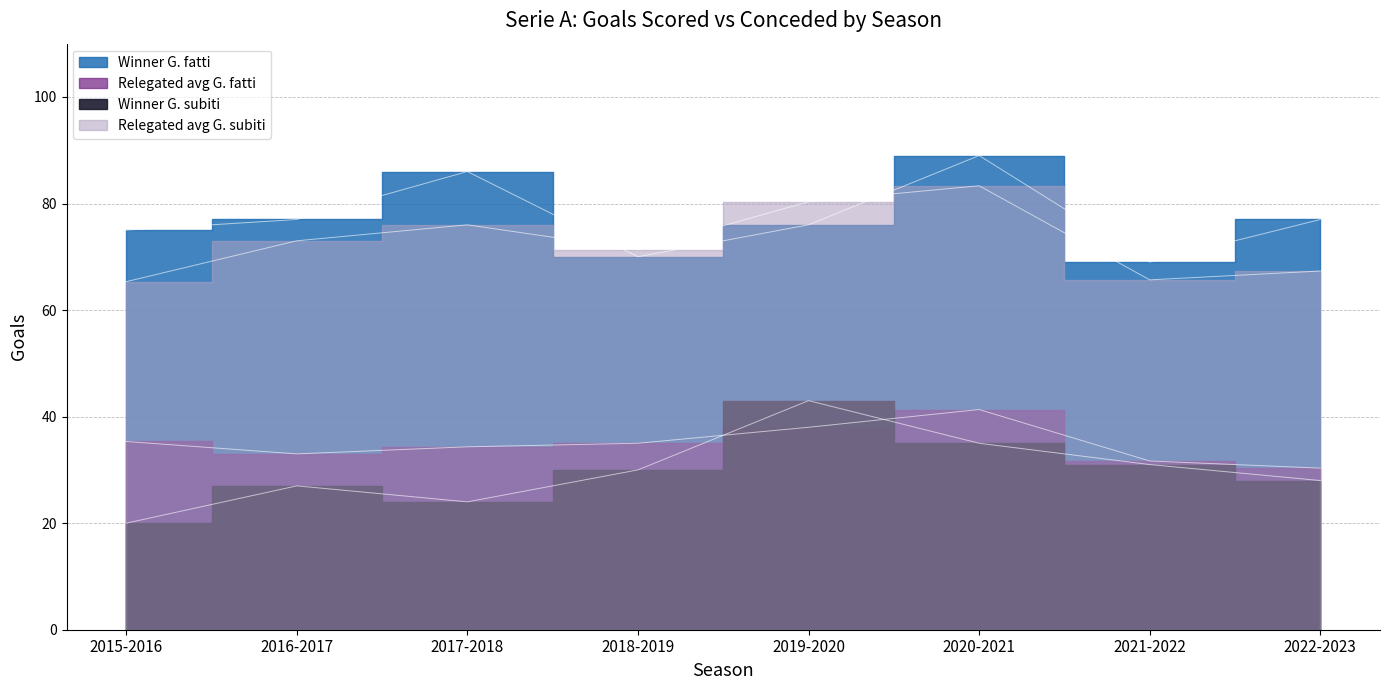

What is the difference between the maximum and second lowest values in the Winner G. subiti series?

19.0